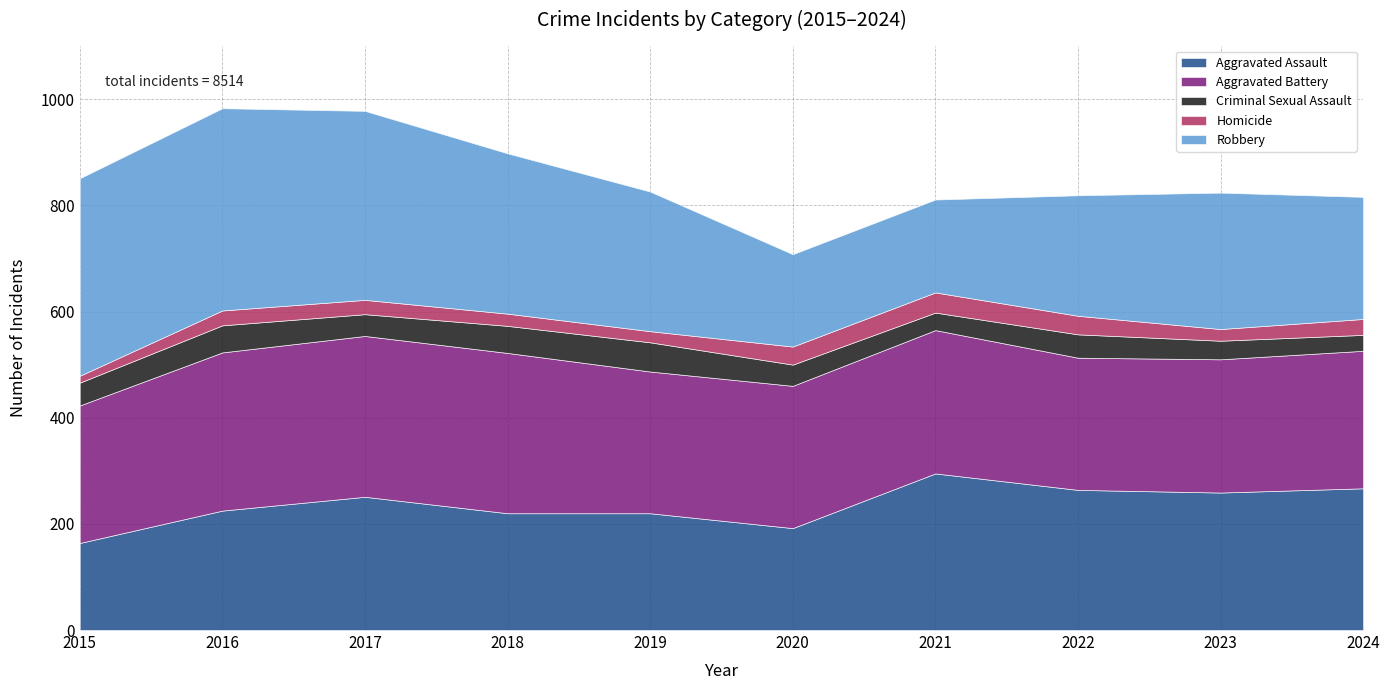

In Homicide, how many points are lower than both neighbors (excluding endpoints)?

2